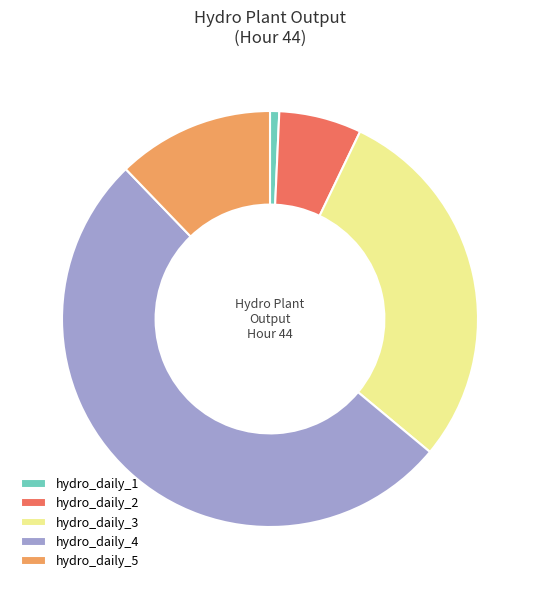

Which category accounts for the majority?

hydro_daily_4